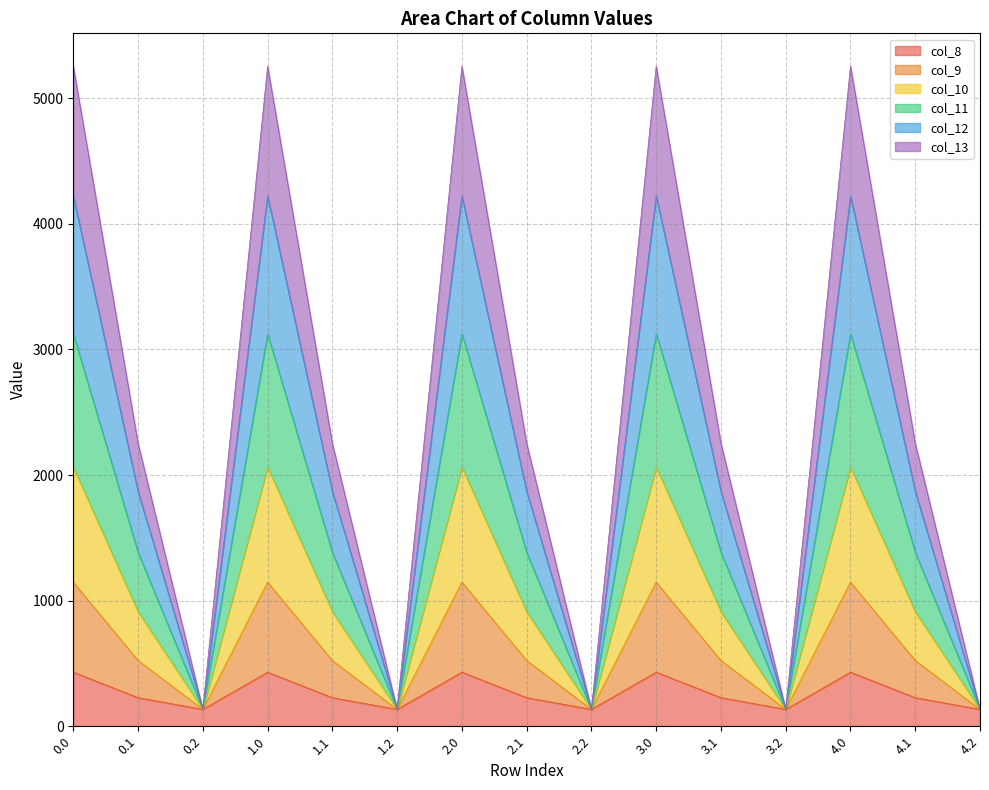

What is the total value across all series at 3.2?

134.2